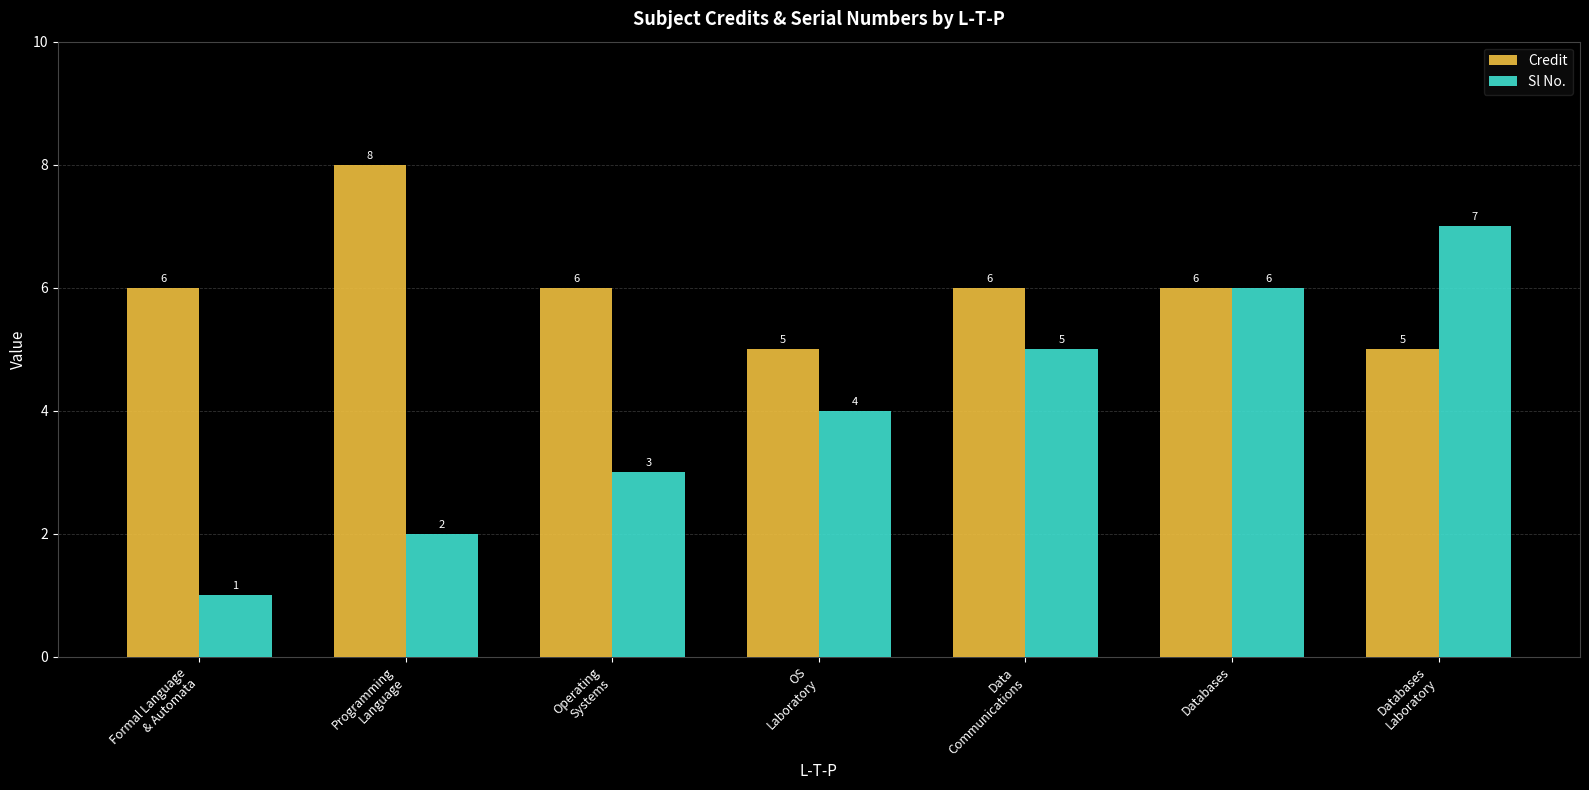

What is the difference between the maximum and second lowest values in the Credit series?

3